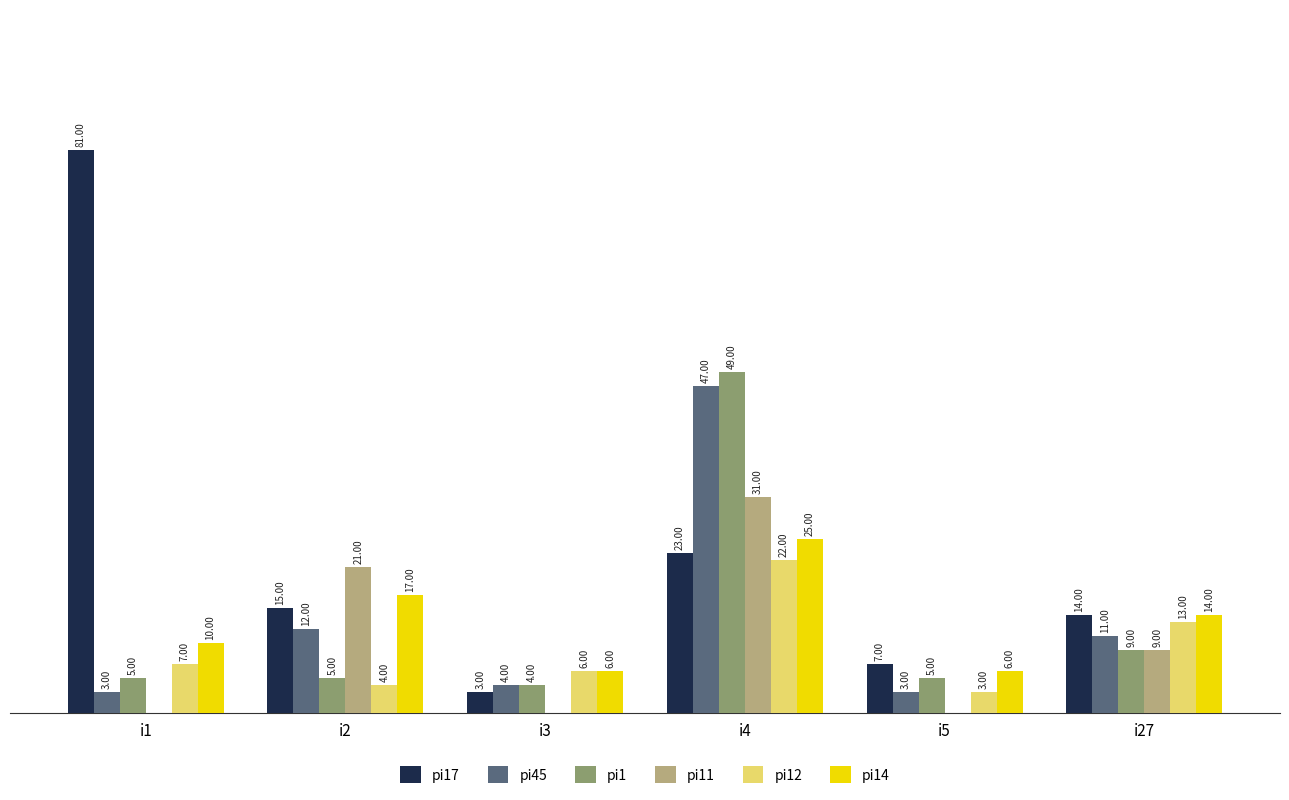

At which label does pi11 first exceed 9?

i2